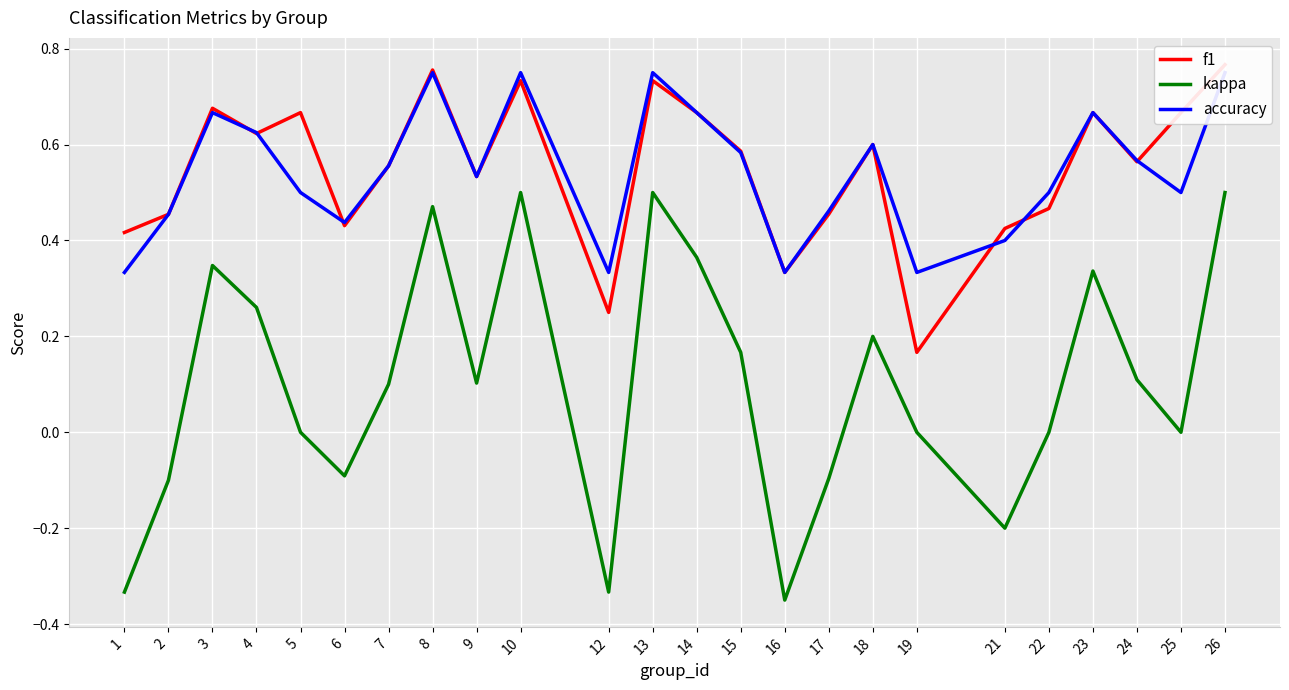

Is the value of kappa at 25 greater than the value of f1 at 18?

No